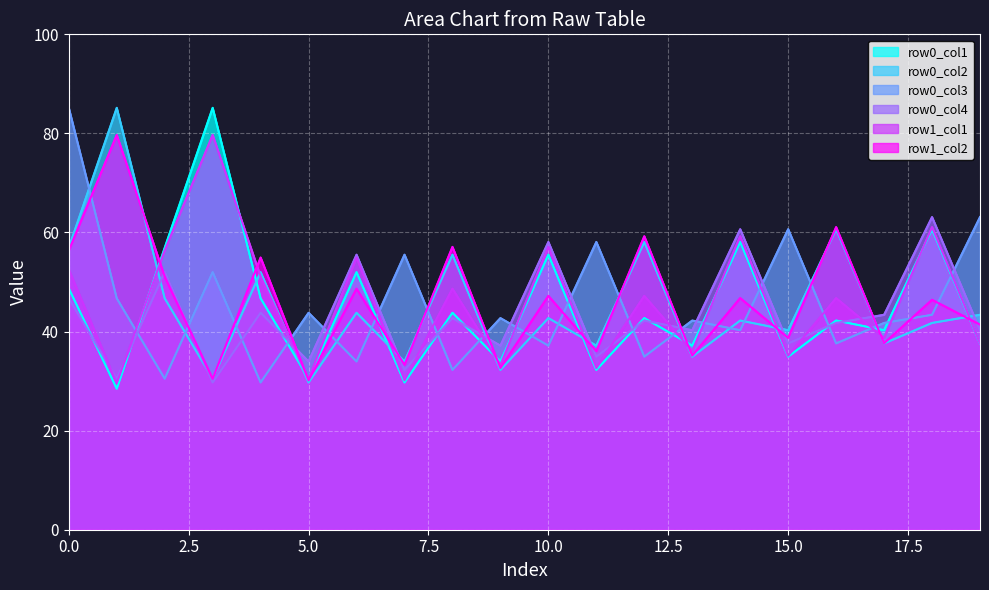

How many data points in row1_col2 are less than 46?

9